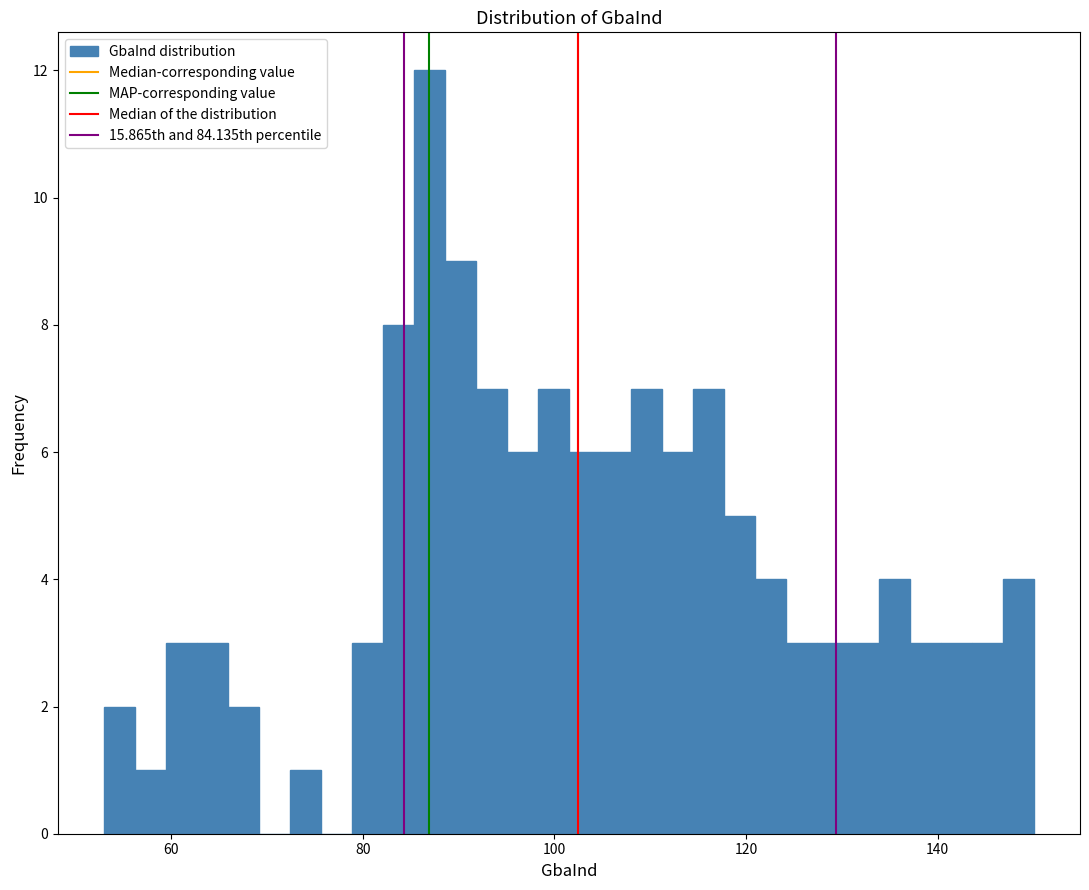

Read against the x-axis, roughly where is the centre of the tallest bar?

86